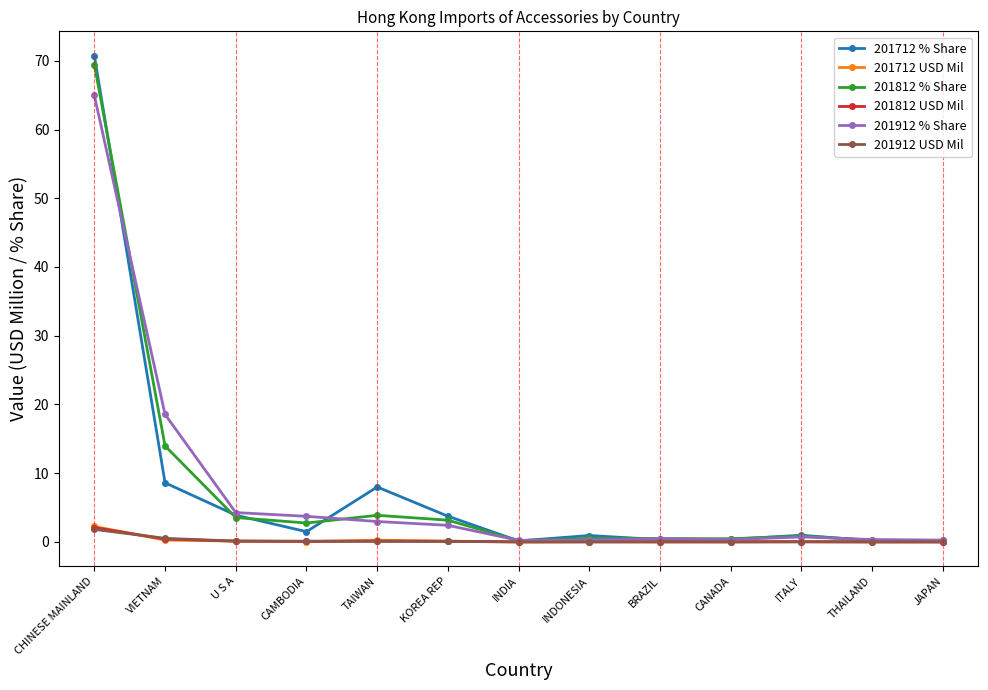

Does the chart display data point markers on the line(s)?

Yes